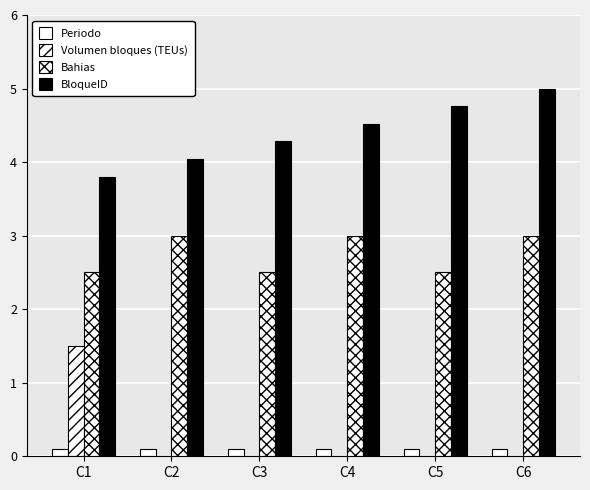

How many series are shown in this chart?

4